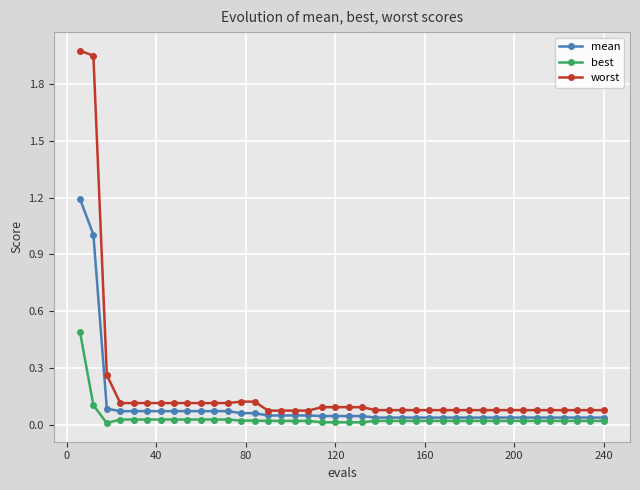

Which series has the largest range (max minus min)?

worst